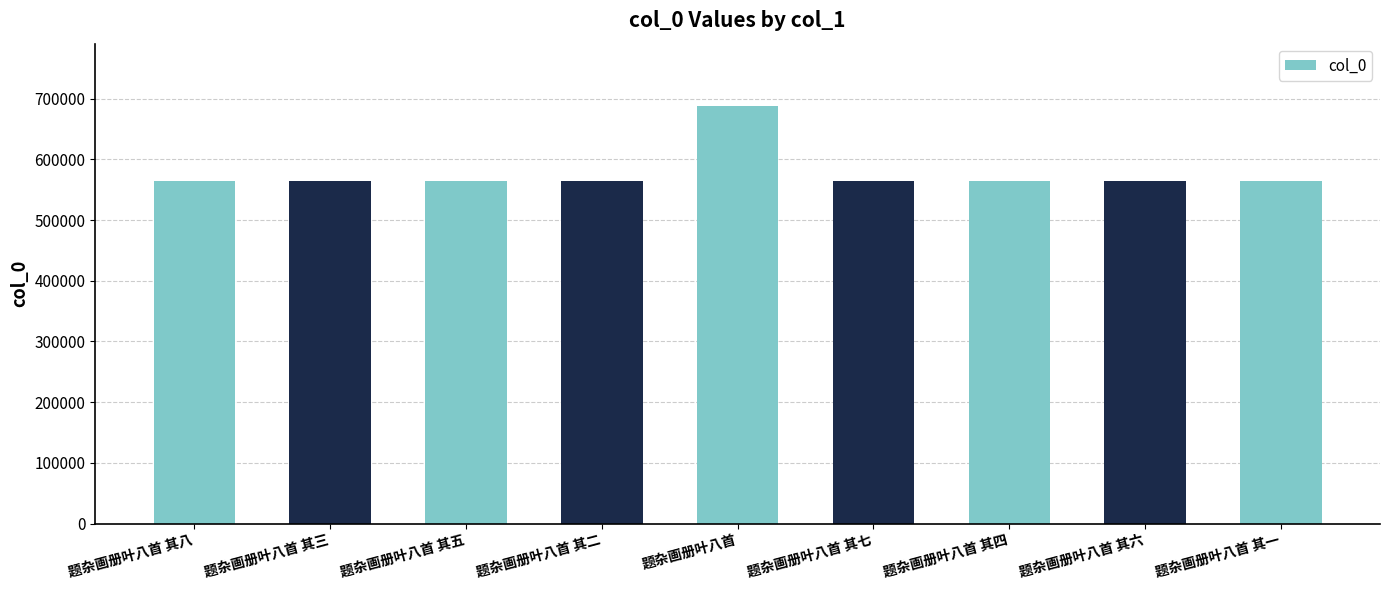

True or false: the data shows 314477 at 题杂画册叶八首 其六.

False